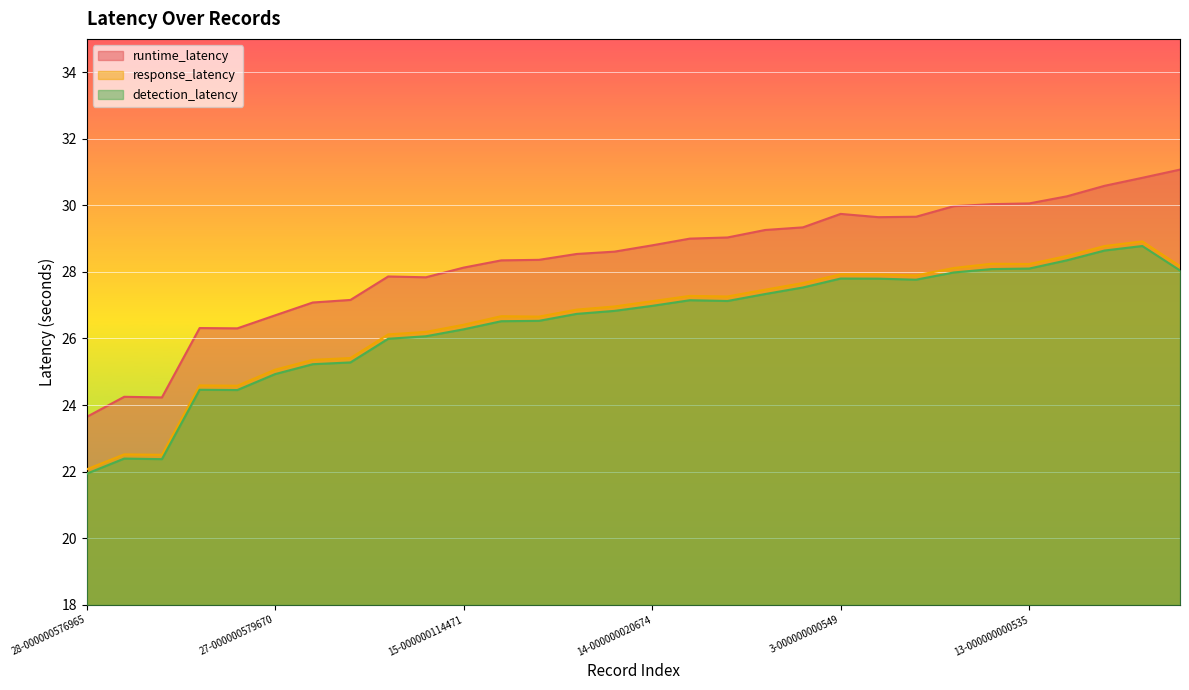

What is the spread (max minus min) of values at 0-000000000178?

1.9